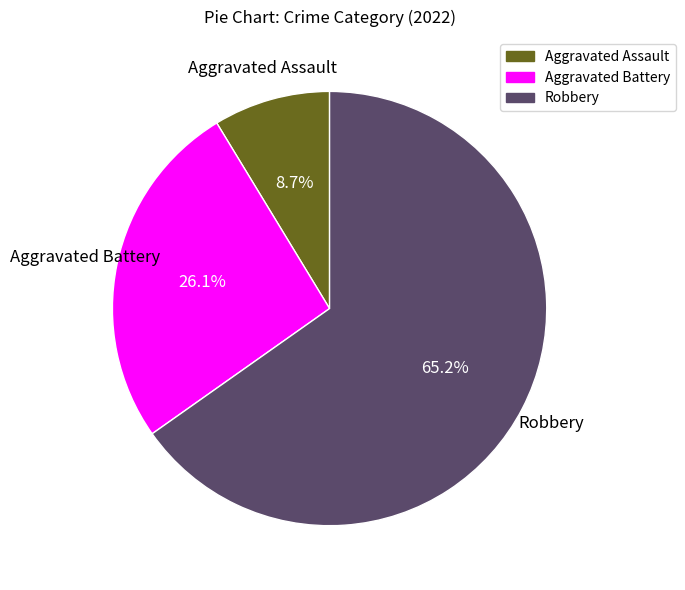

Combined, do Robbery and Aggravated Battery account for over 50%?

Yes